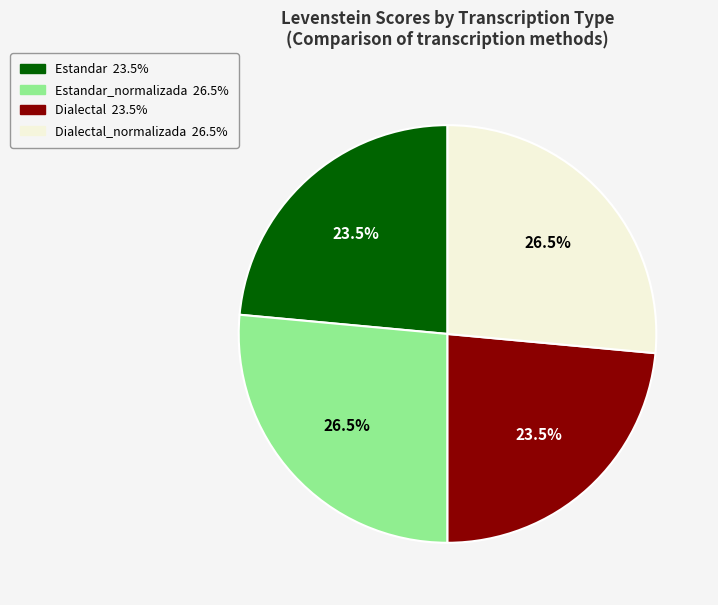

Count the number of slices in the pie.

4